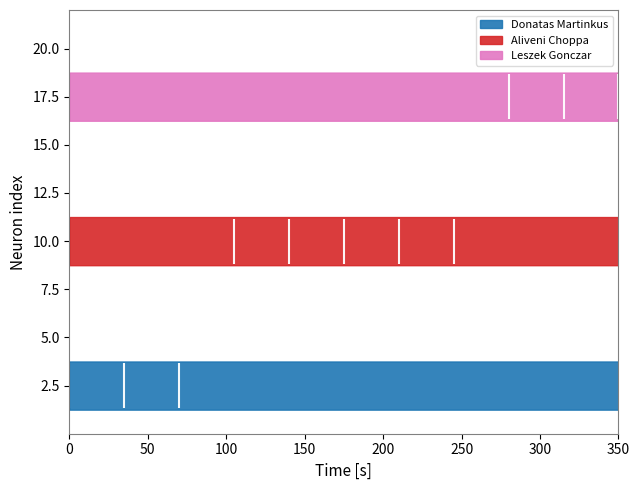

True or false: Leszek Gonczar has more than 2 interior local peaks.

False